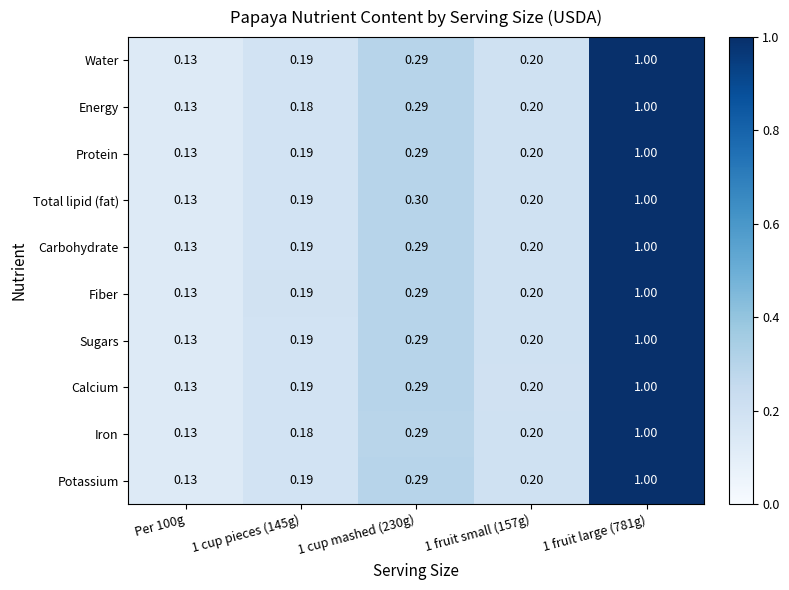

Which series changed the most between 1 cup mashed (230g) and 1 fruit small (157g)?

Total lipid (fat)